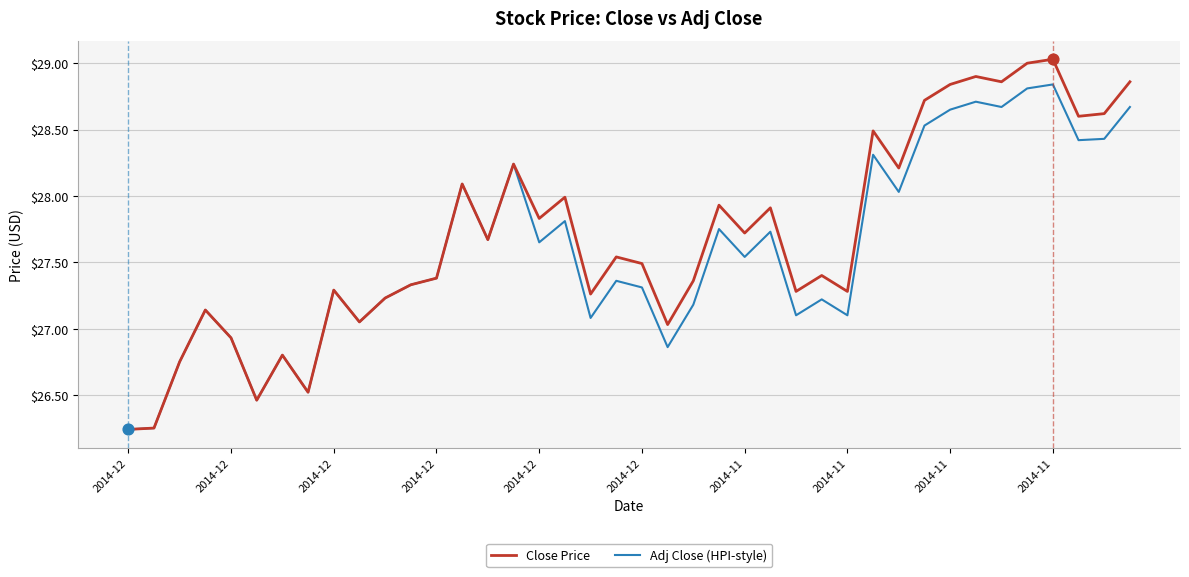

Which series has the widest spread of values?

Close Price